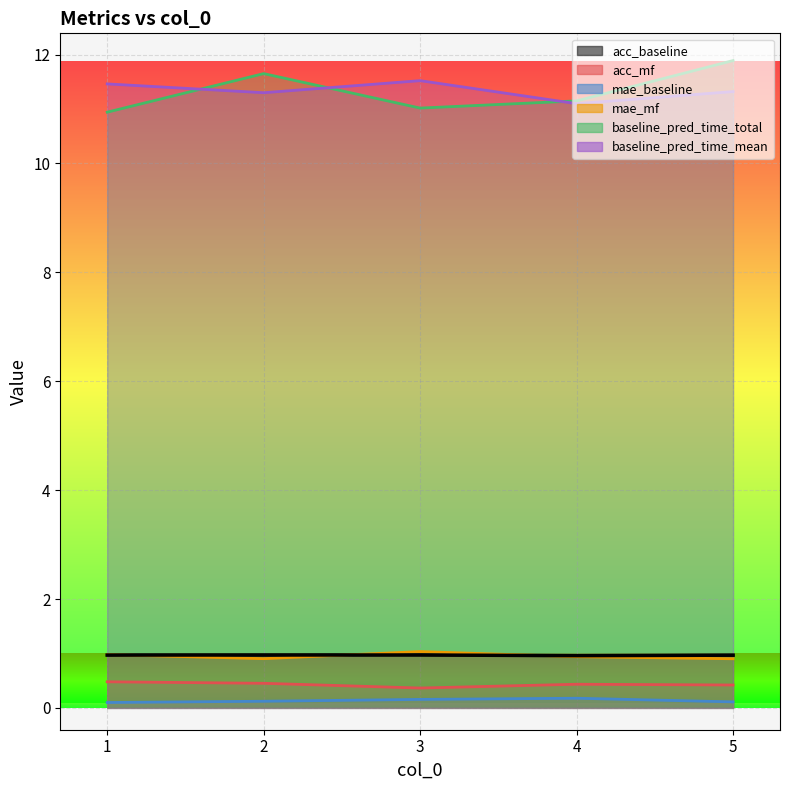

How many lines are shown in the chart?

6